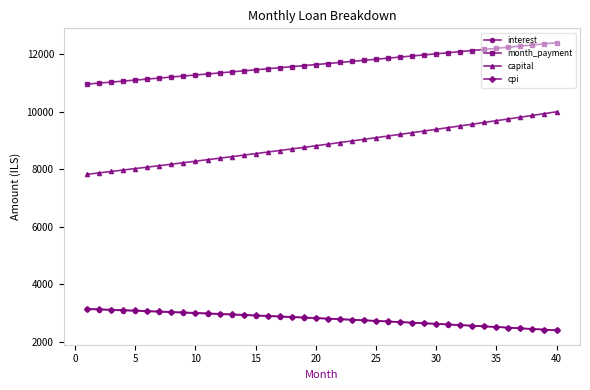

What is the smallest value displayed?

2401.1